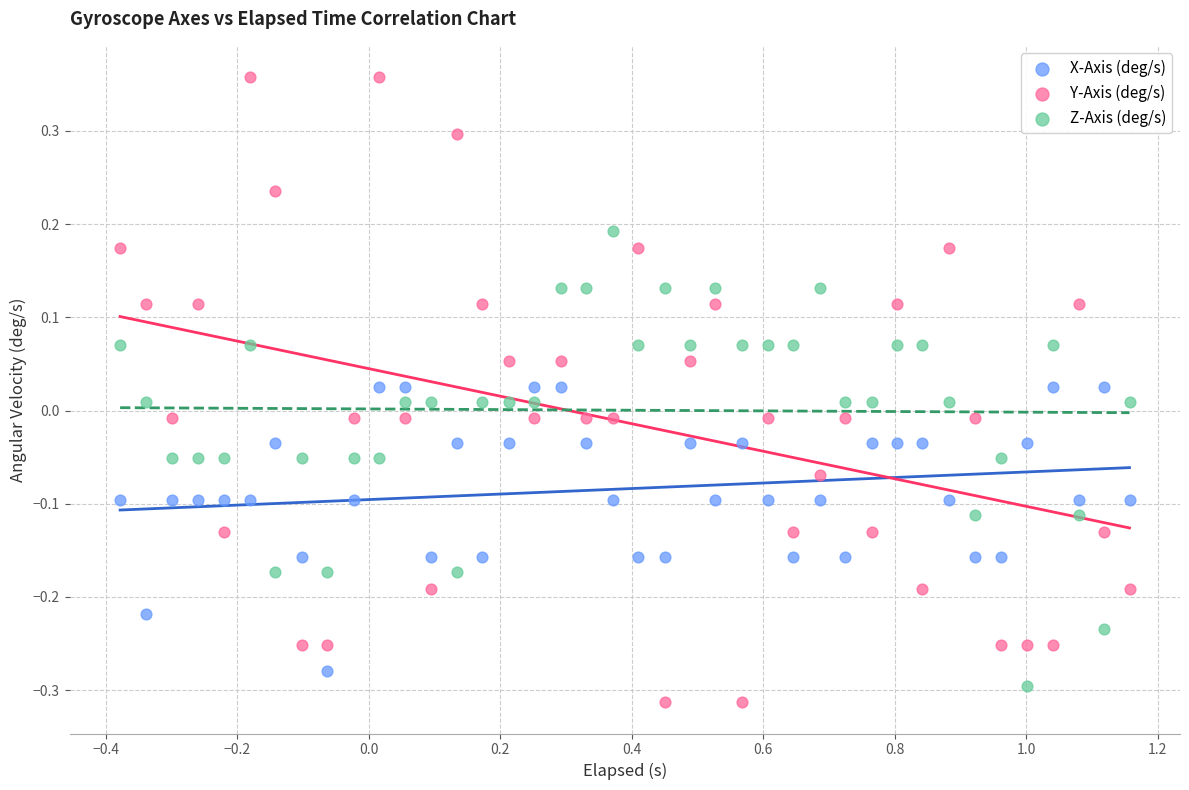

Which series has the widest spread of Y values?

Y-Axis (deg/s)